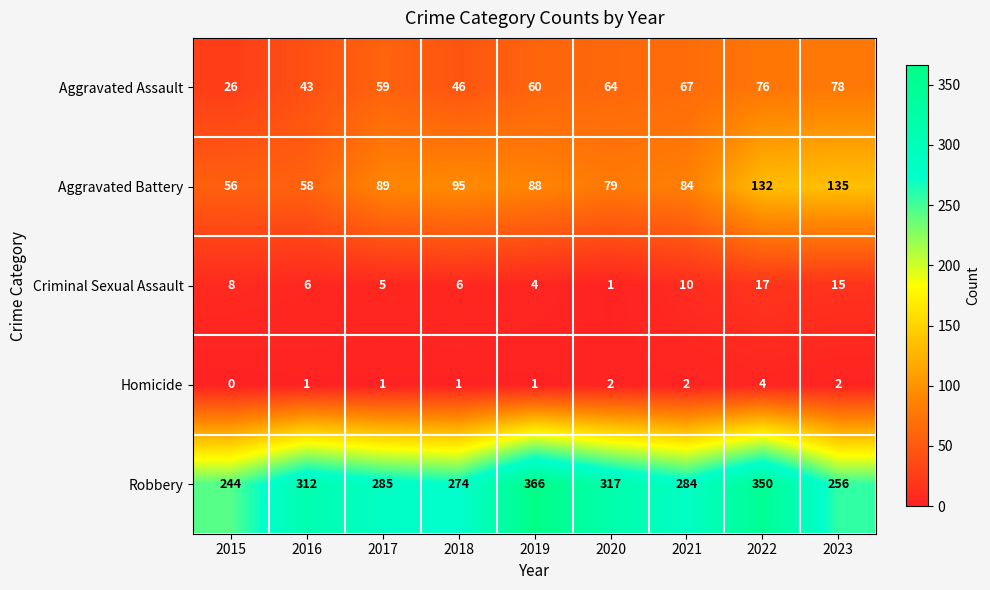

Which series has the largest total across all categories?

Robbery